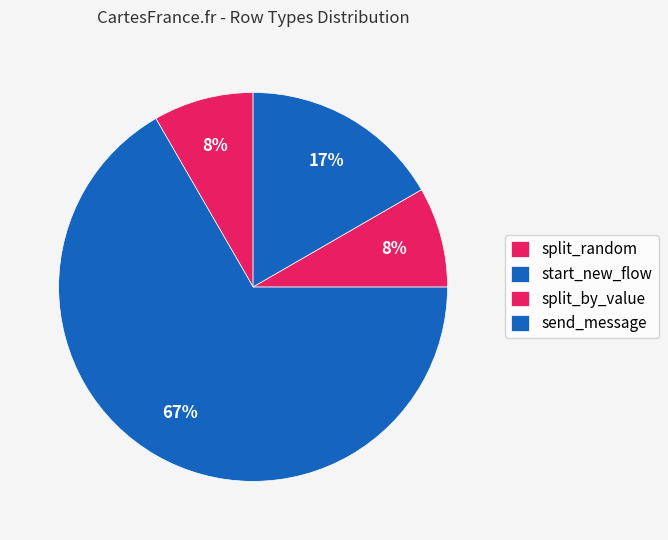

Rank the categories by value from highest to lowest.

start_new_flow, send_message, split_random, split_by_value